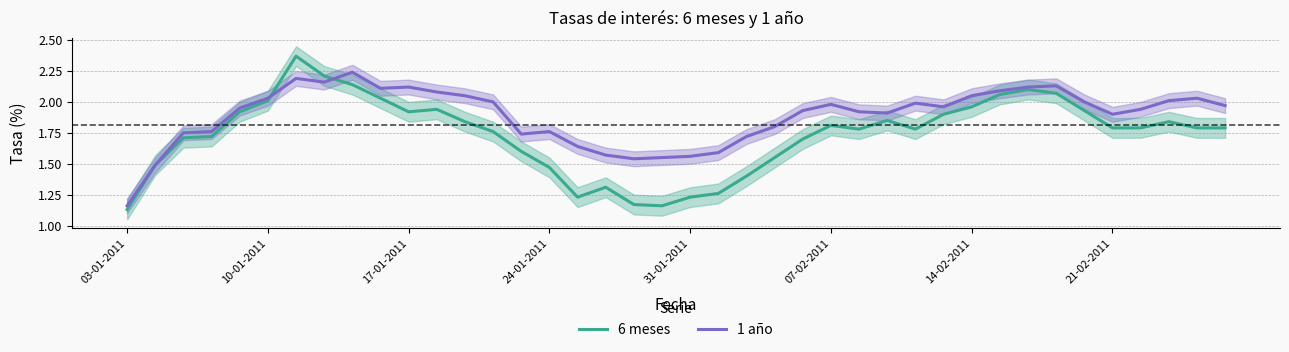

What is the average value of the 6 meses series?

1.7